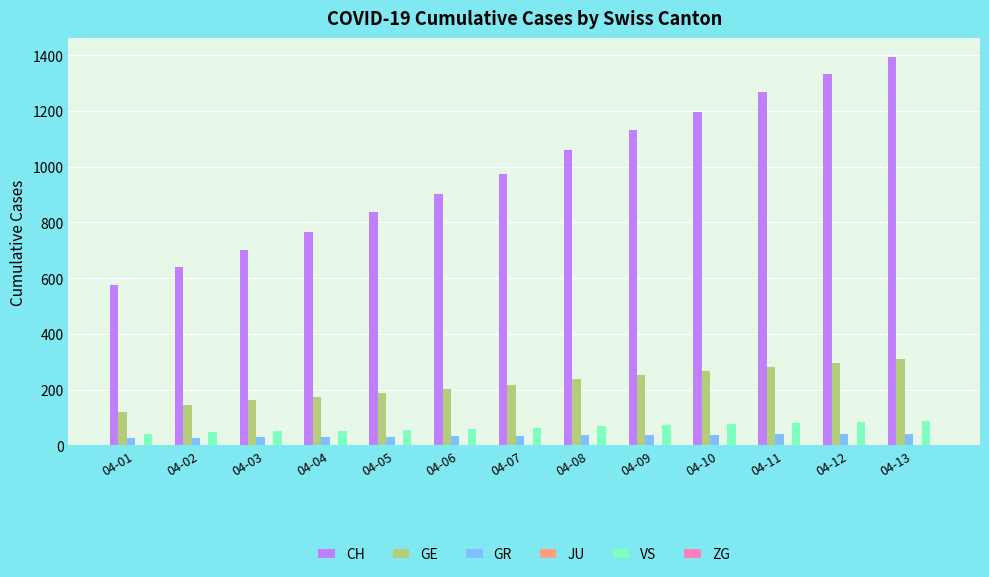

Is it true that GE equals 384 at 04-08?

False